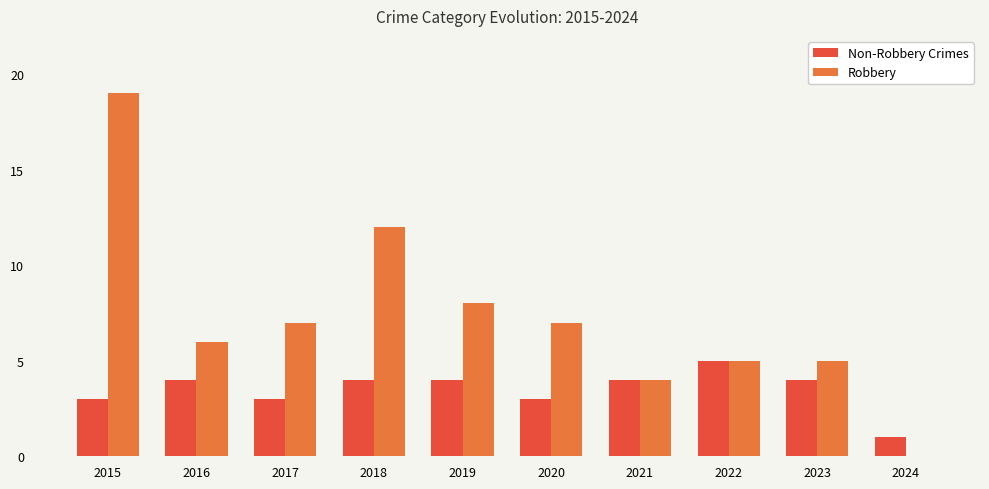

What is the greatest value displayed?

19